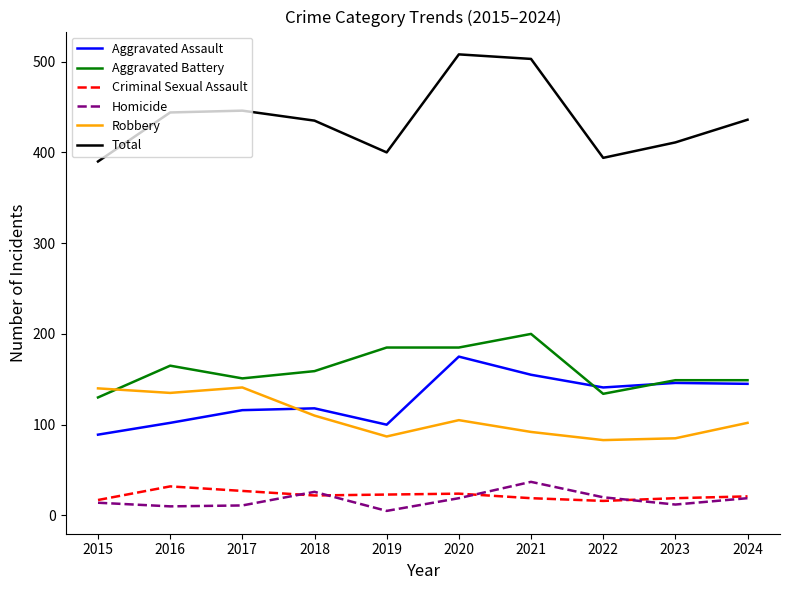

What is the total value across all series at 2018?

870